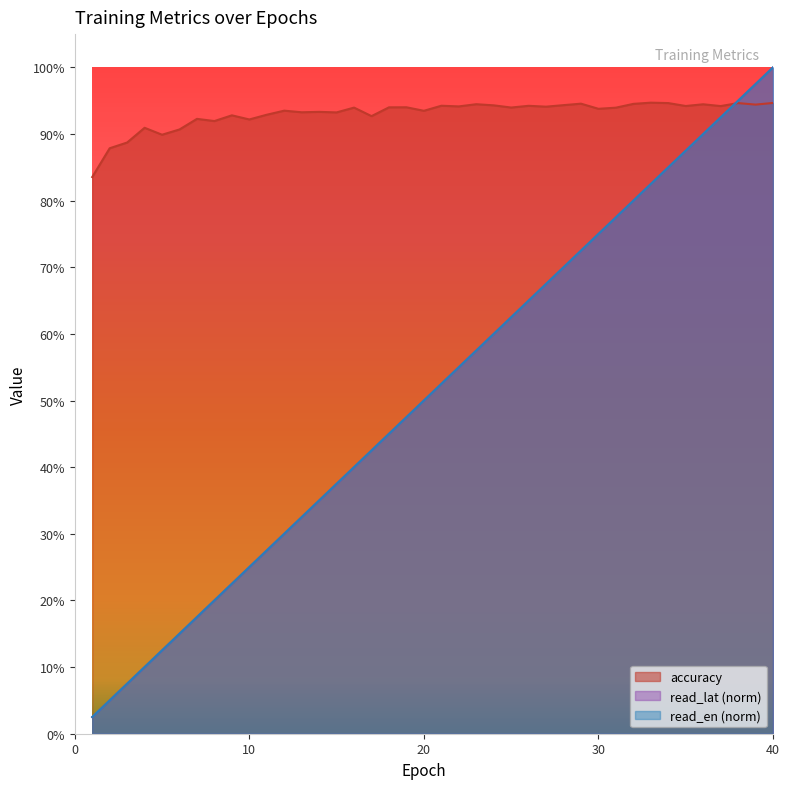

Reading right to left, list all the values displayed in this chart.

accuracy: 40=0.9	39=0.9	38=0.9	37=0.9	36=0.9	35=0.9	34=0.9	33=0.9	32=0.9	31=0.9	30=0.9	29=0.9	28=0.9	27=0.9	26=0.9	25=0.9	24=0.9	23=0.9	22=0.9	21=0.9	20=0.9	19=0.9	18=0.9	17=0.9	16=0.9	15=0.9	14=0.9	13=0.9	12=0.9	11=0.9	10=0.9	9=0.9	8=0.9	7=0.9	6=0.9	5=0.9	4=0.9	3=0.9	2=0.9	1=0.8
read_lat: 40=1.0	39=1.0	38=0.9	37=0.9	36=0.9	35=0.9	34=0.8	33=0.8	32=0.8	31=0.8	30=0.7	29=0.7	28=0.7	27=0.7	26=0.6	25=0.6	24=0.6	23=0.6	22=0.5	21=0.5	20=0.5	19=0.5	18=0.4	17=0.4	16=0.4	15=0.4	14=0.3	13=0.3	12=0.3	11=0.3	10=0.2	9=0.2	8=0.2	7=0.2	6=0.1	5=0.1	4=0.1	3=0.1	2=0.0	1=0.0
read_en: 40=1.0	39=1.0	38=0.9	37=0.9	36=0.9	35=0.9	34=0.9	33=0.8	32=0.8	31=0.8	30=0.8	29=0.7	28=0.7	27=0.7	26=0.7	25=0.6	24=0.6	23=0.6	22=0.6	21=0.5	20=0.5	19=0.5	18=0.5	17=0.4	16=0.4	15=0.4	14=0.4	13=0.3	12=0.3	11=0.3	10=0.3	9=0.2	8=0.2	7=0.2	6=0.2	5=0.1	4=0.1	3=0.1	2=0.1	1=0.0